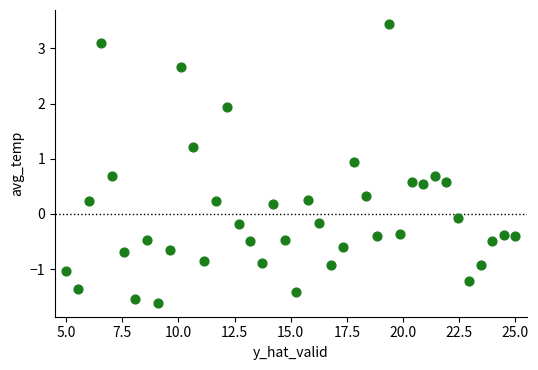

What is the range of Y values (max minus min)?

5.1